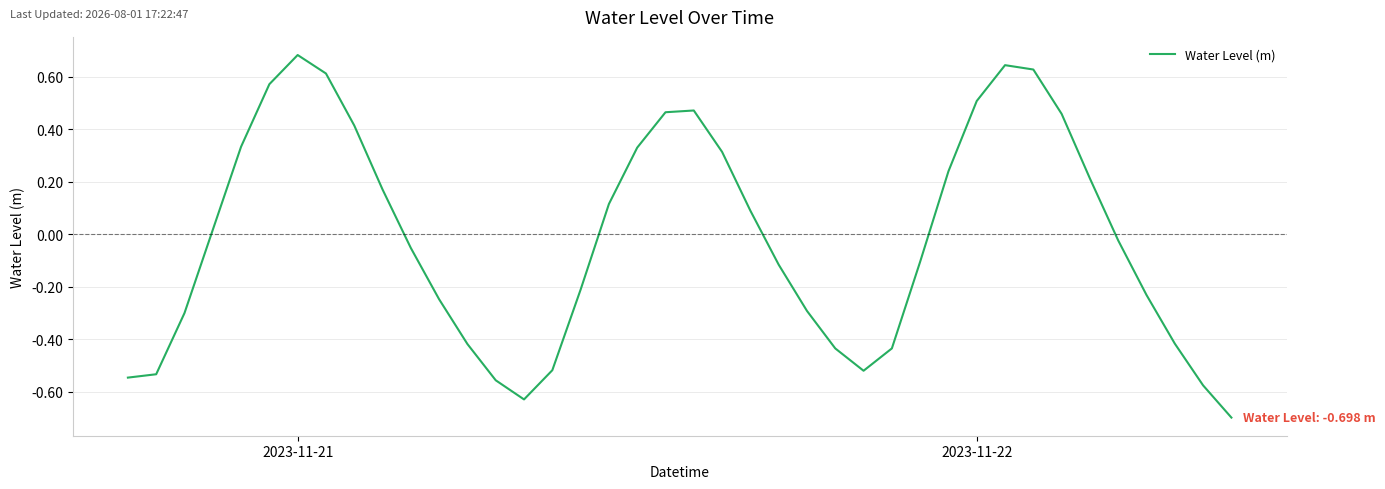

What is the greatest value displayed?

0.7